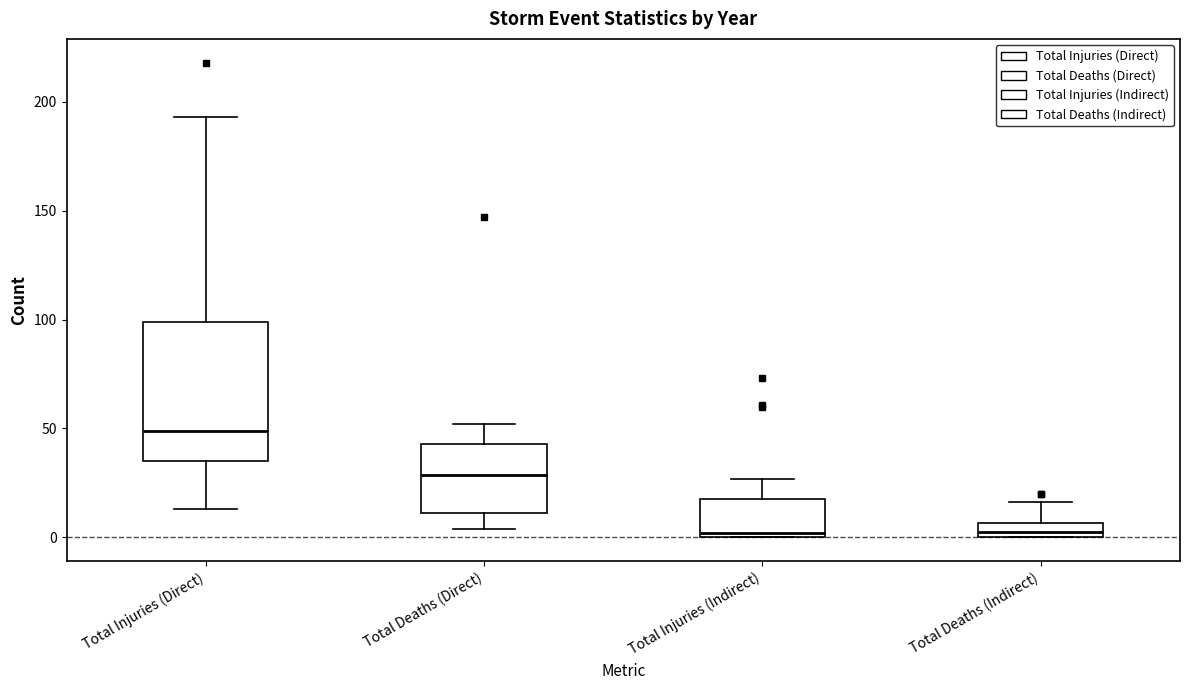

Where is the upper edge of the box for Total Deaths (Indirect) on the y-axis? The values are not printed on the chart, so give them approximately, as read against the axis.

5